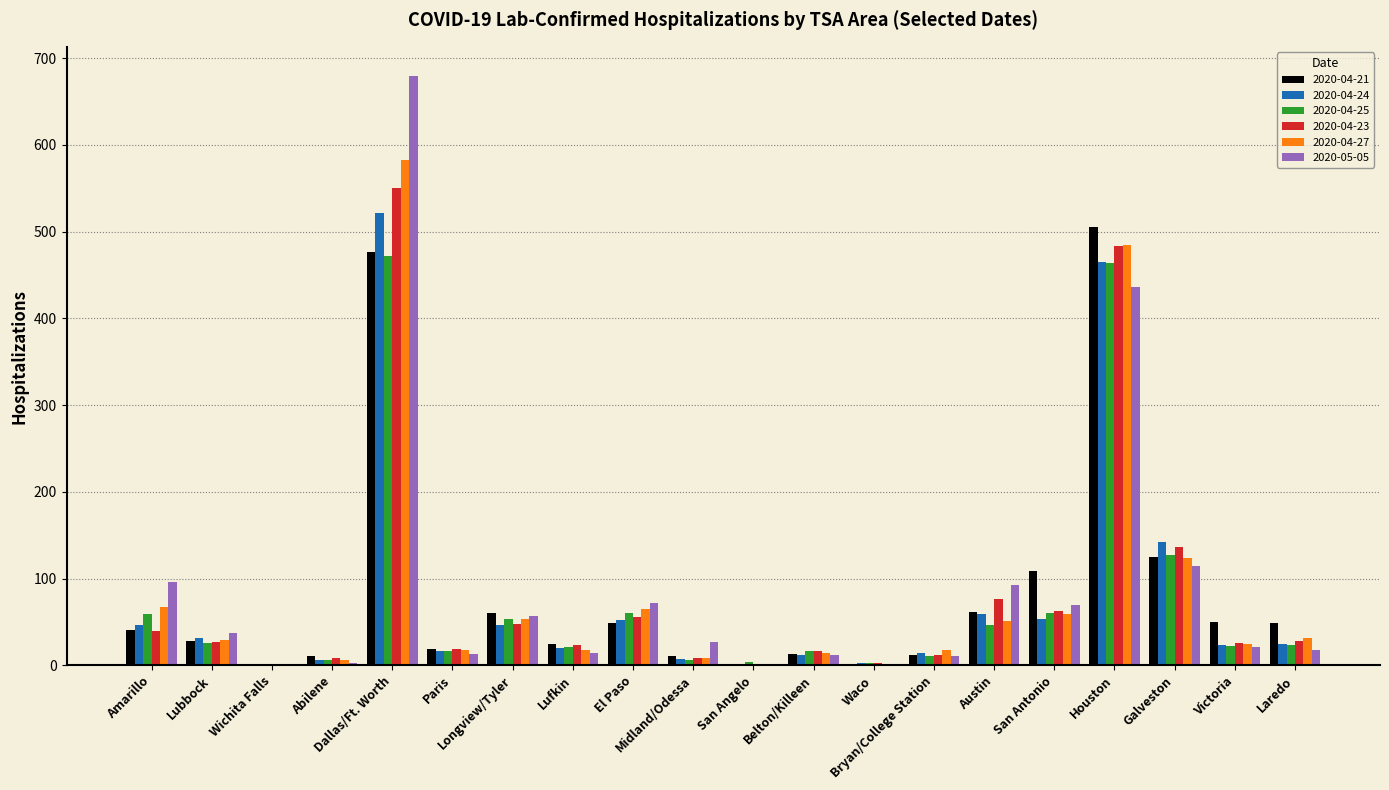

Which series has the largest total across all categories?

2020-05-05